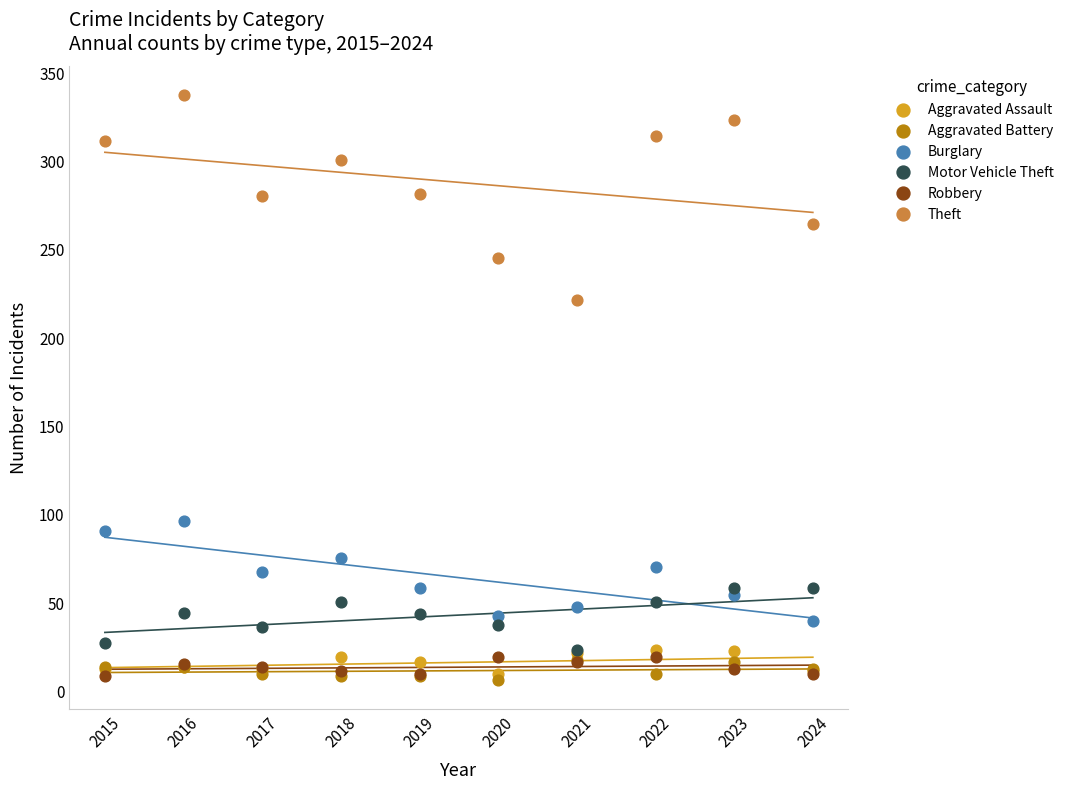

Which series has the widest spread of Y values?

Theft